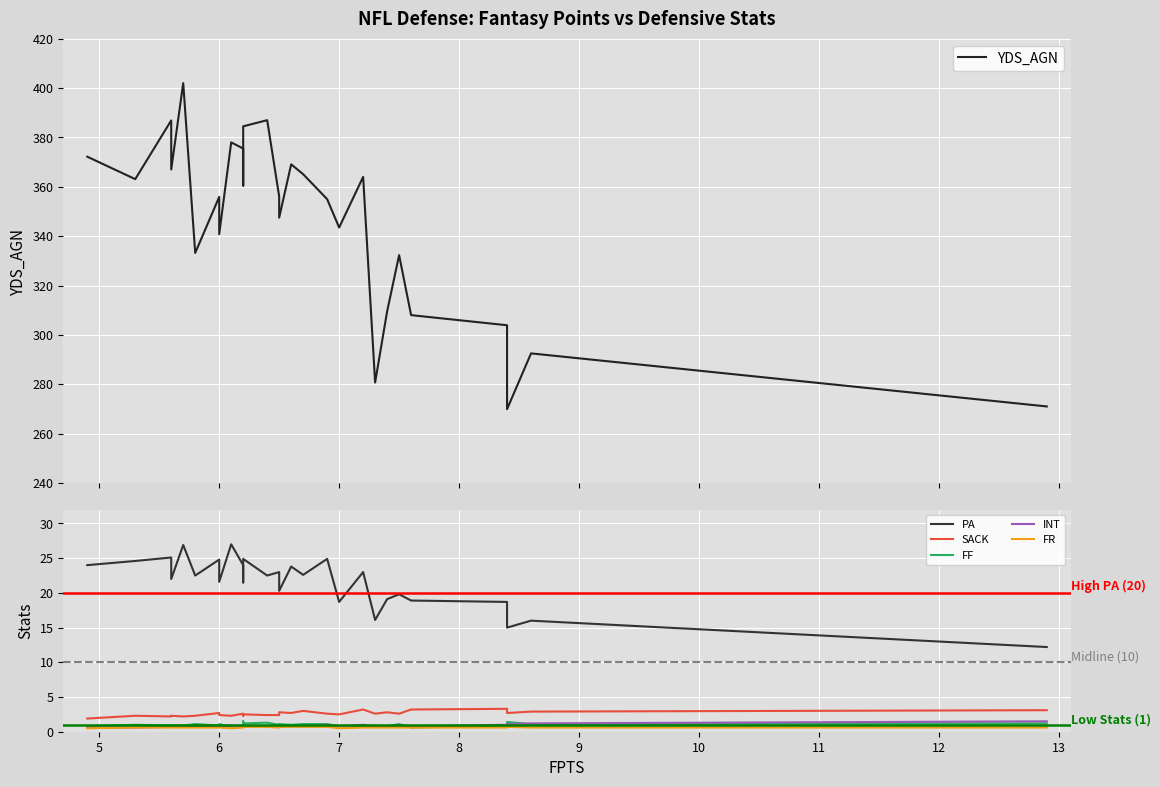

How many interior local peaks does the SACK series have?

10